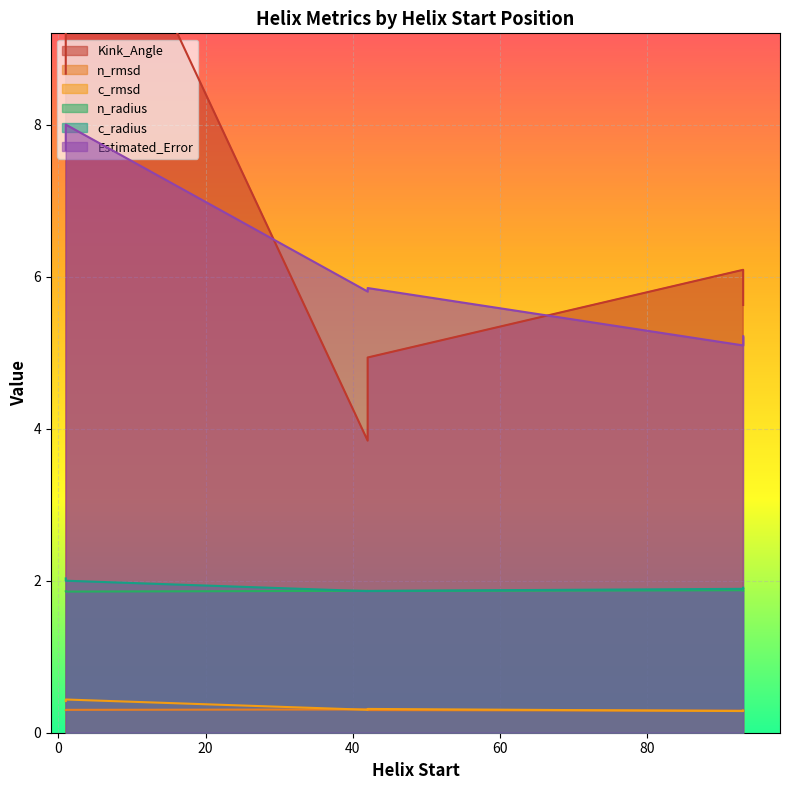

Reading left to right, extract all data points from this chart.

Kink_Angle: 1=8.7	42=3.8	93=6.1	1=12.3	42=4.9	93=5.6
n_radius: 1=1.9	42=1.9	93=1.9	1=1.9	42=1.9	93=1.9
n_rmsd: 1=0.3	42=0.3	93=0.3	1=0.3	42=0.3	93=0.3
c_radius: 1=2.0	42=1.9	93=1.9	1=2.0	42=1.9	93=1.9
c_rmsd: 1=0.4	42=0.3	93=0.3	1=0.4	42=0.3	93=0.3
Estimated_Error: 1=7.7	42=5.8	93=5.1	1=8.0	42=5.9	93=5.2